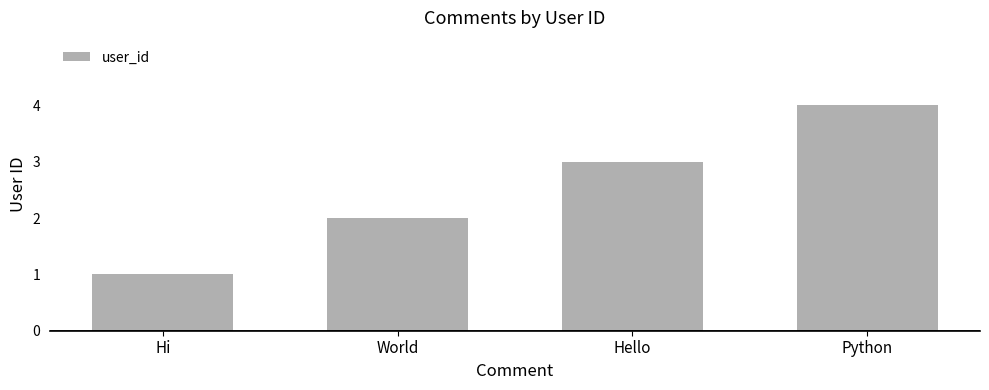

Rank the categories by value from highest to lowest.

Python, Hello, World, Hi